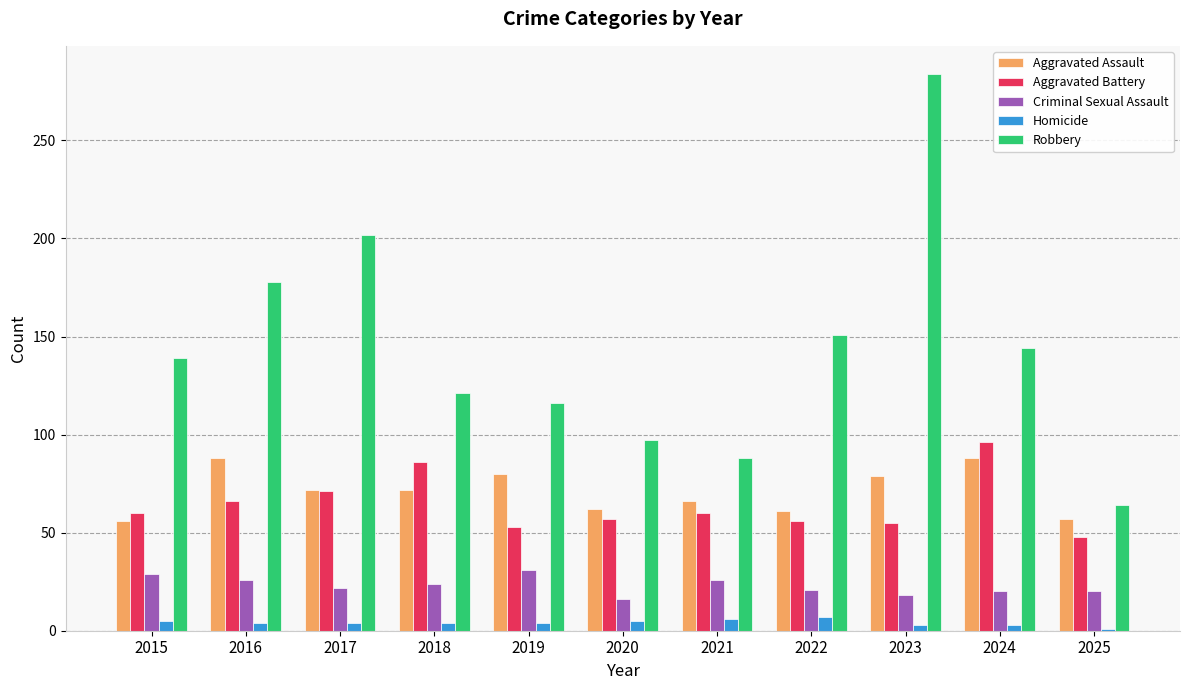

At which category is the sum across all series the highest?

2023